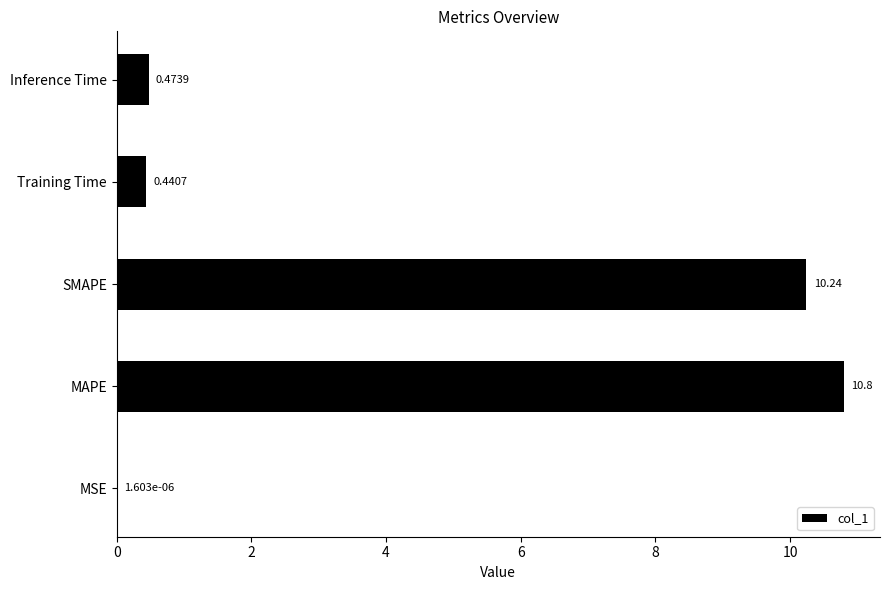

Which label corresponds to the largest value in the chart?

MAPE